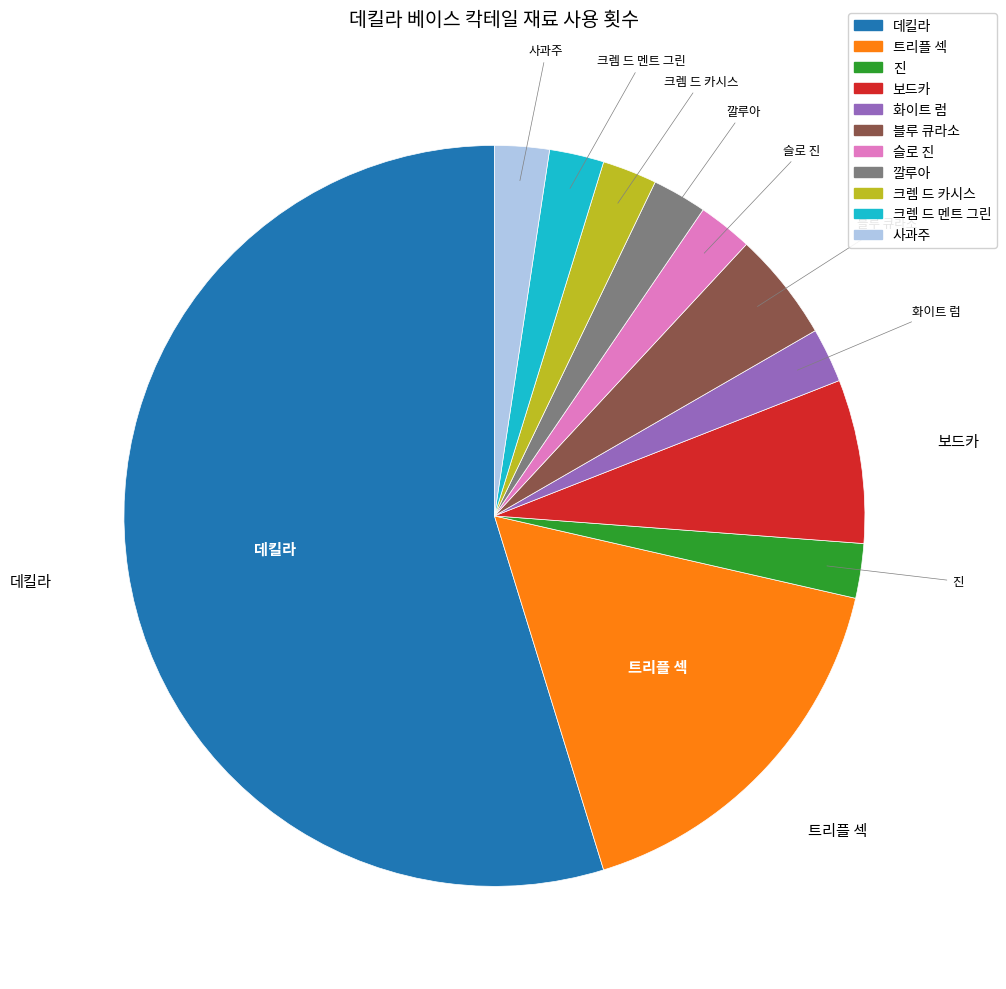

How many segments does this pie chart have?

11